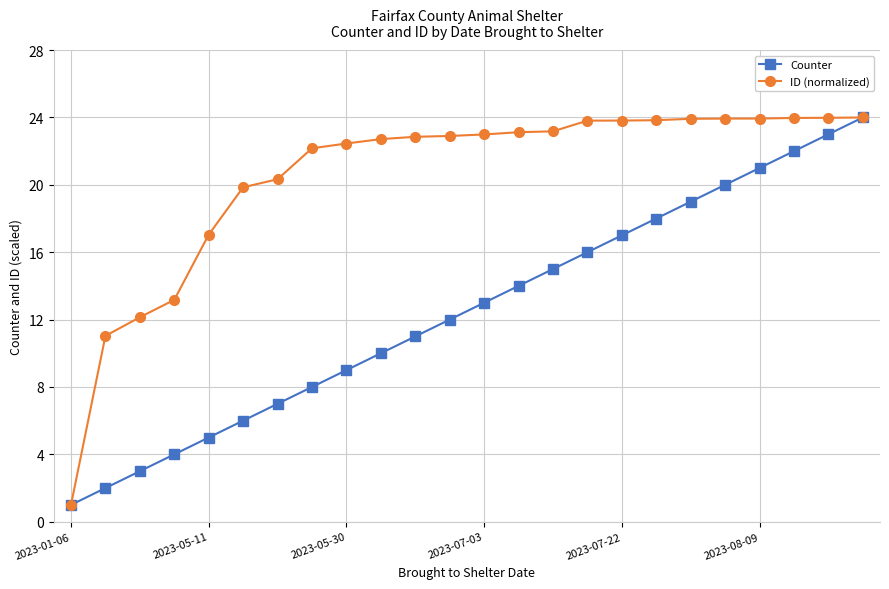

True or false: Counter has more than 2 points higher than both neighbors.

False